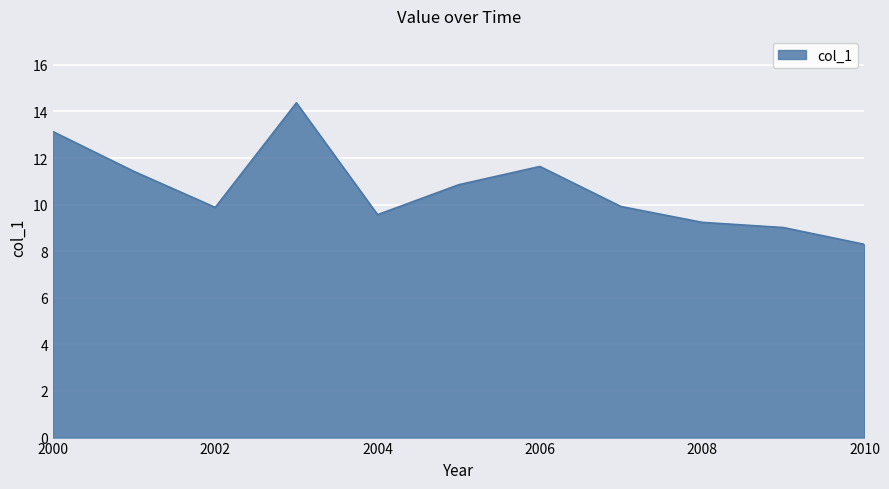

What is the greatest value displayed?

14.4